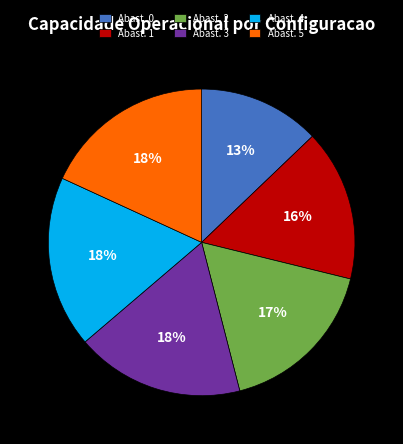

Approximately how many times larger is the value at Abast. 5 compared to Abast. 2?

1.1